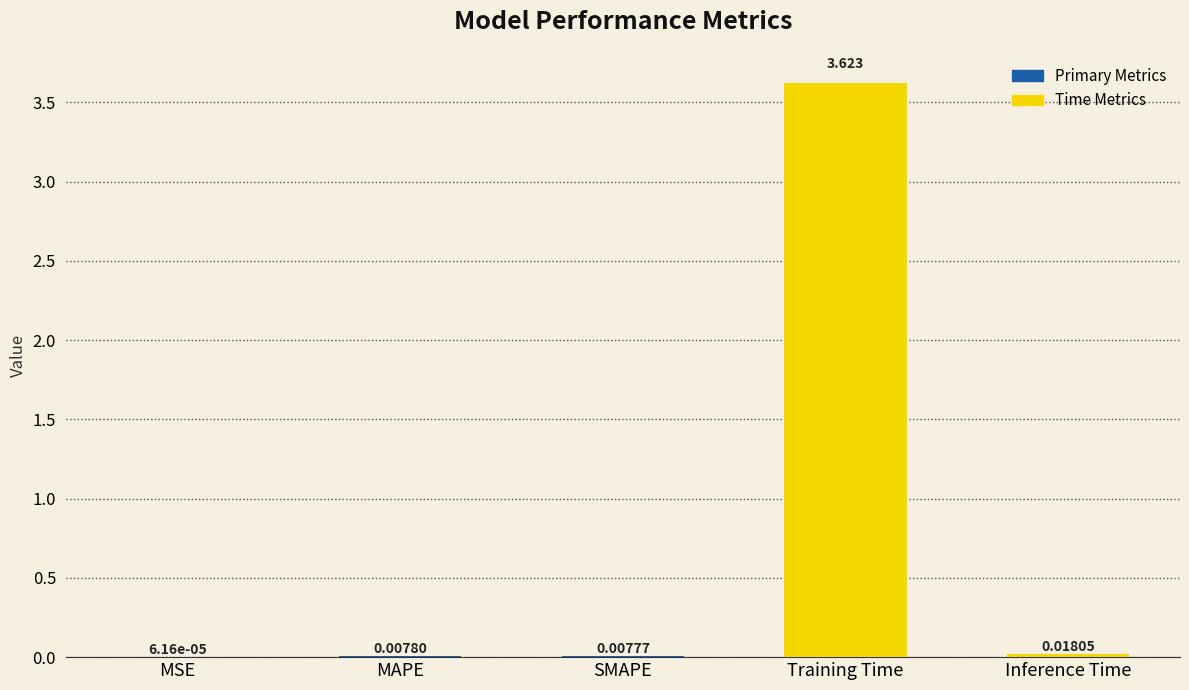

Which has a higher value, MSE or SMAPE?

SMAPE